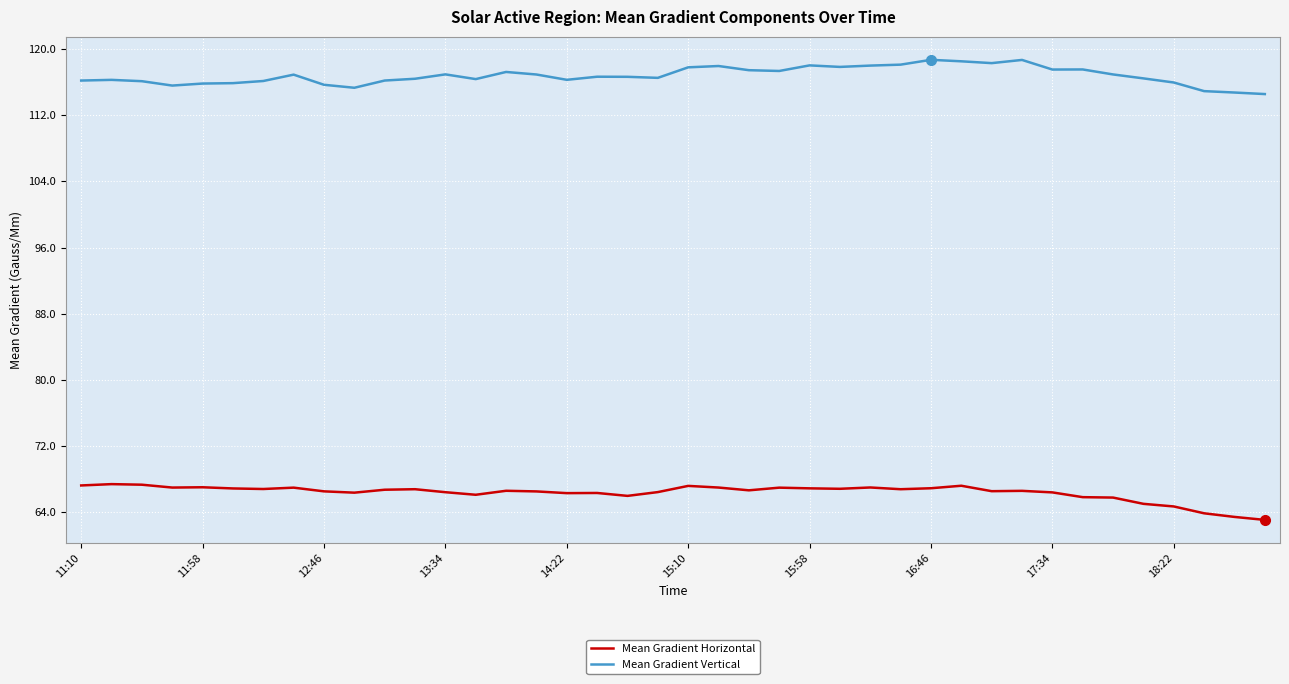

True or false: Mean Gradient Vertical and Mean Gradient Horizontal intersect in this chart.

False